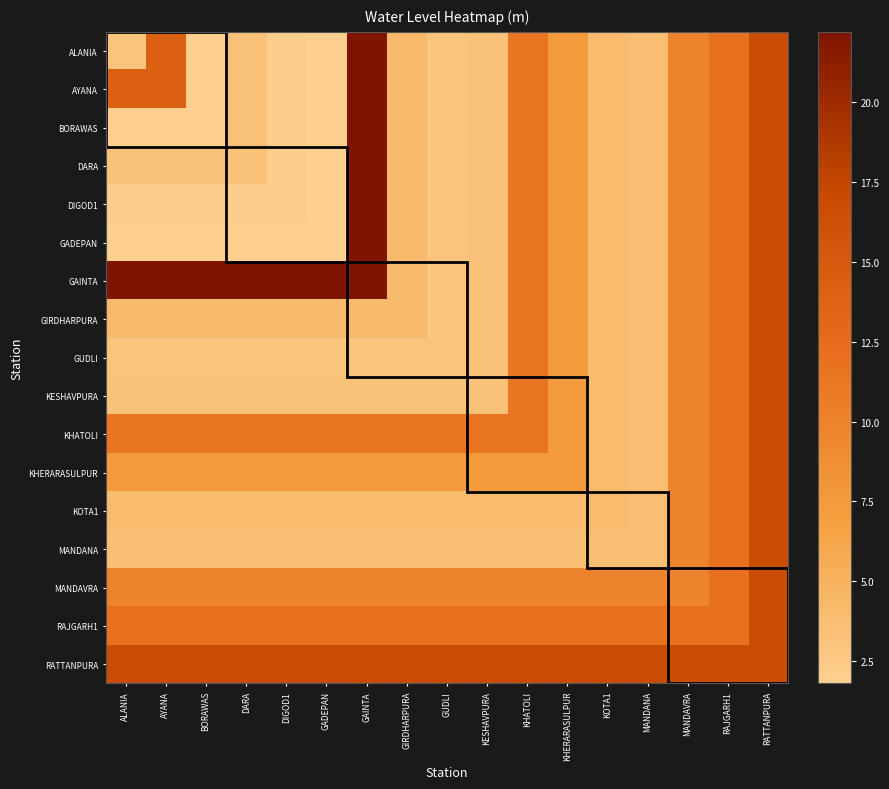

How many series are shown in this chart?

17